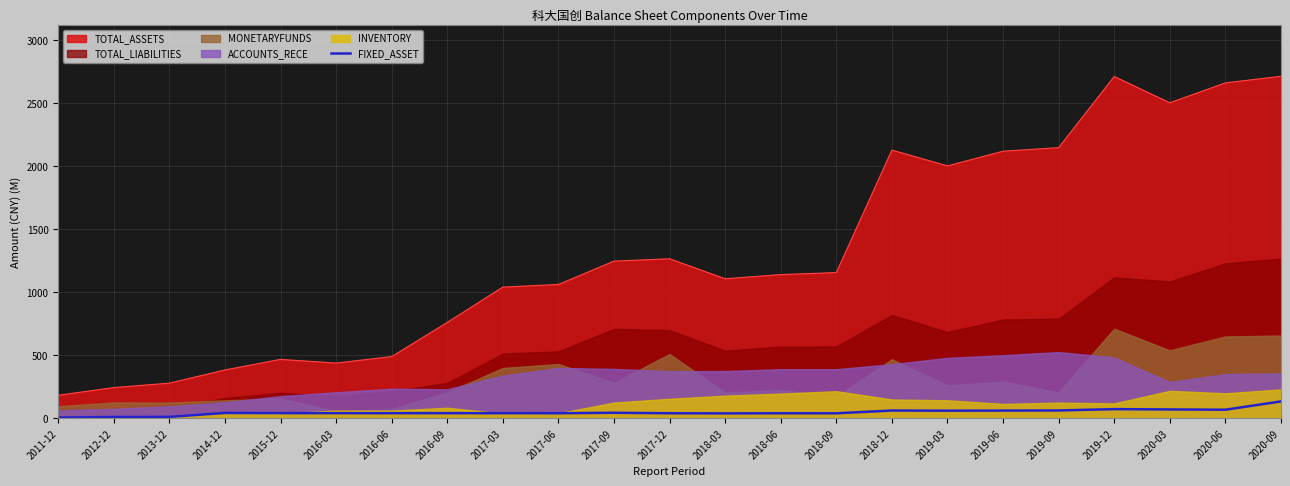

Which category has the highest value across all series?

2020-09